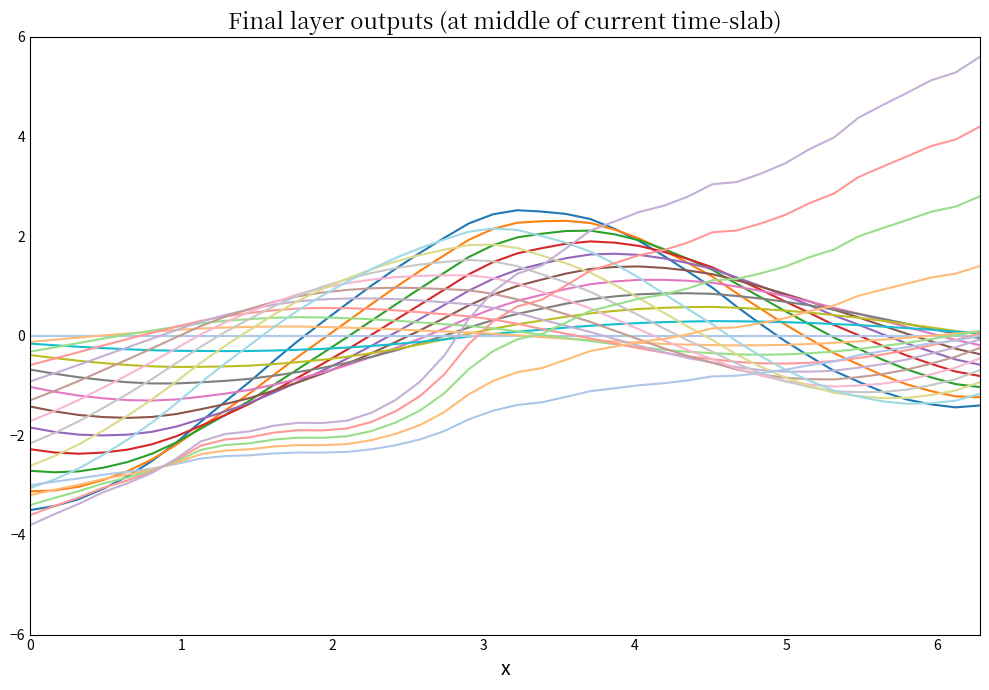

Is this an area chart (filled region under the line)?

No